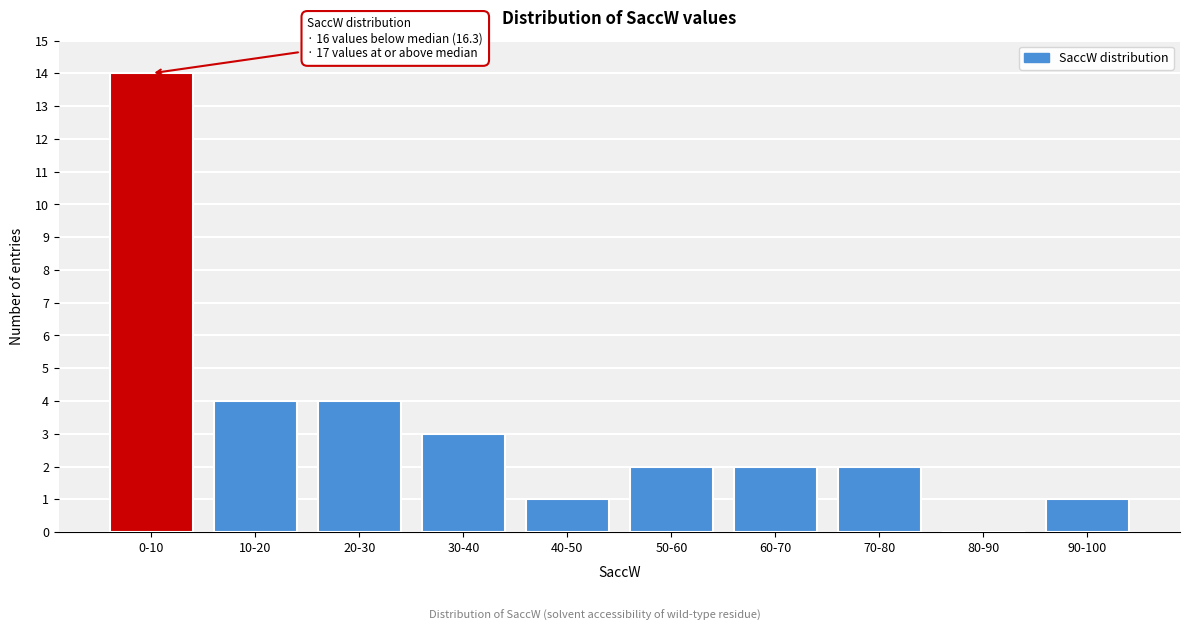

Reading left to right, extract all data points from this chart.

0-10=14	10-20=4	20-30=4	30-40=3	40-50=1	50-60=2	60-70=2	70-80=2	80-90=0	90-100=1